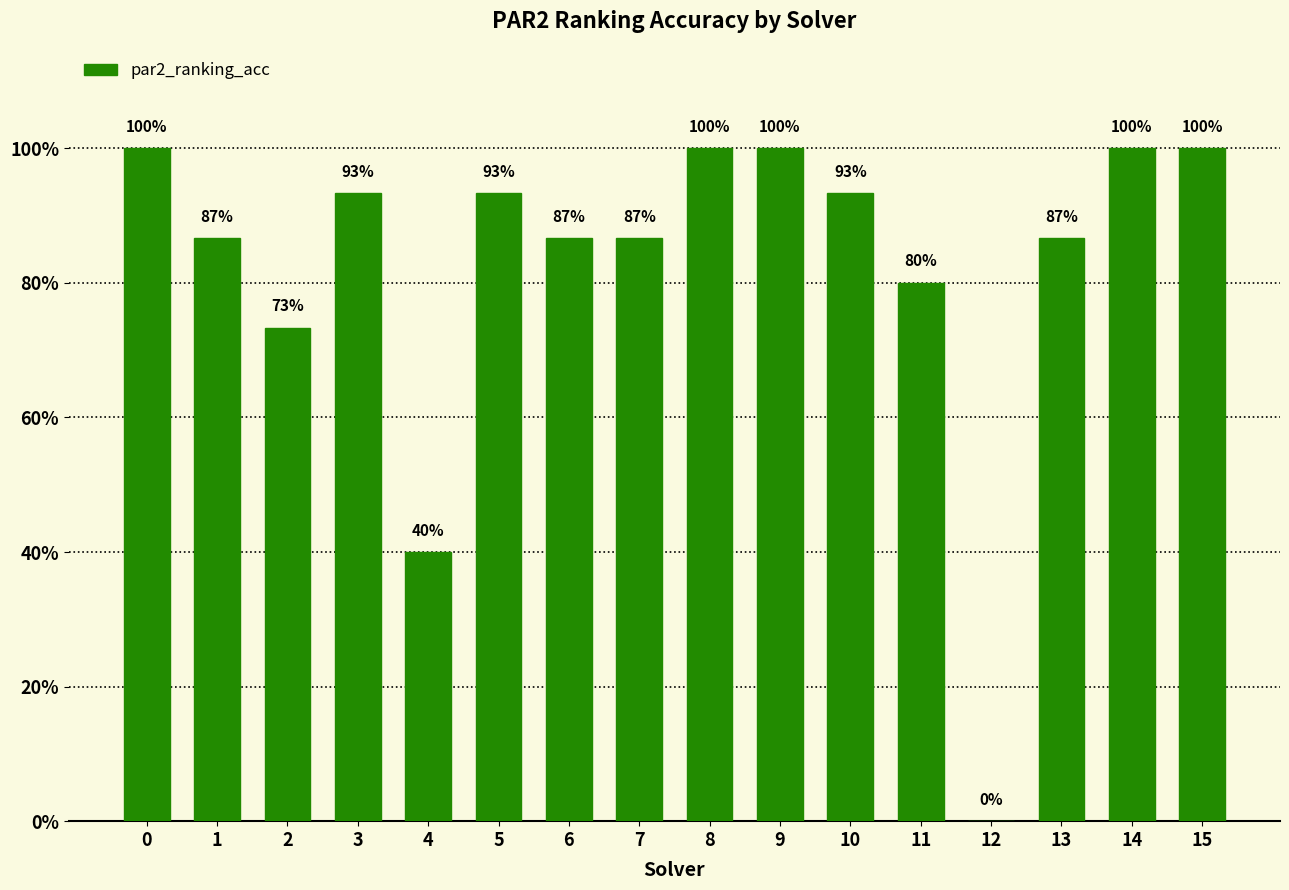

The value at 12 is -0.5. True or false?

False